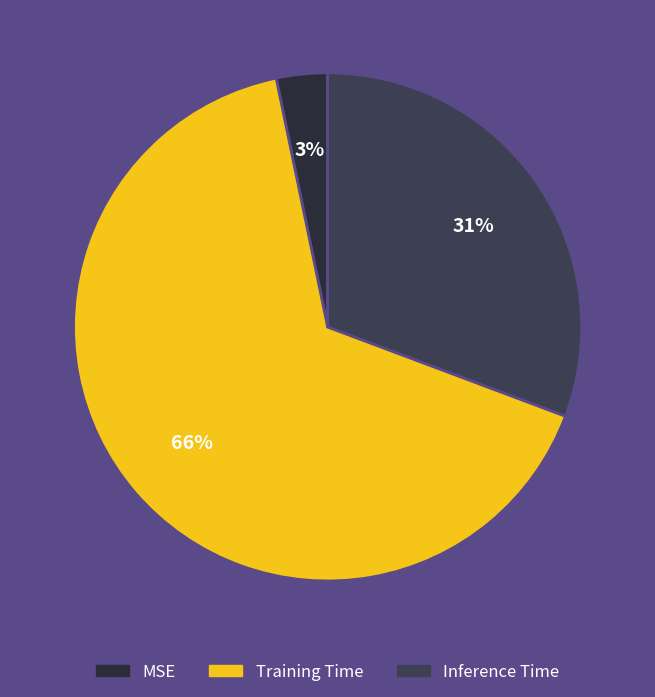

True or false: MSE accounts for 3% of the total.

True